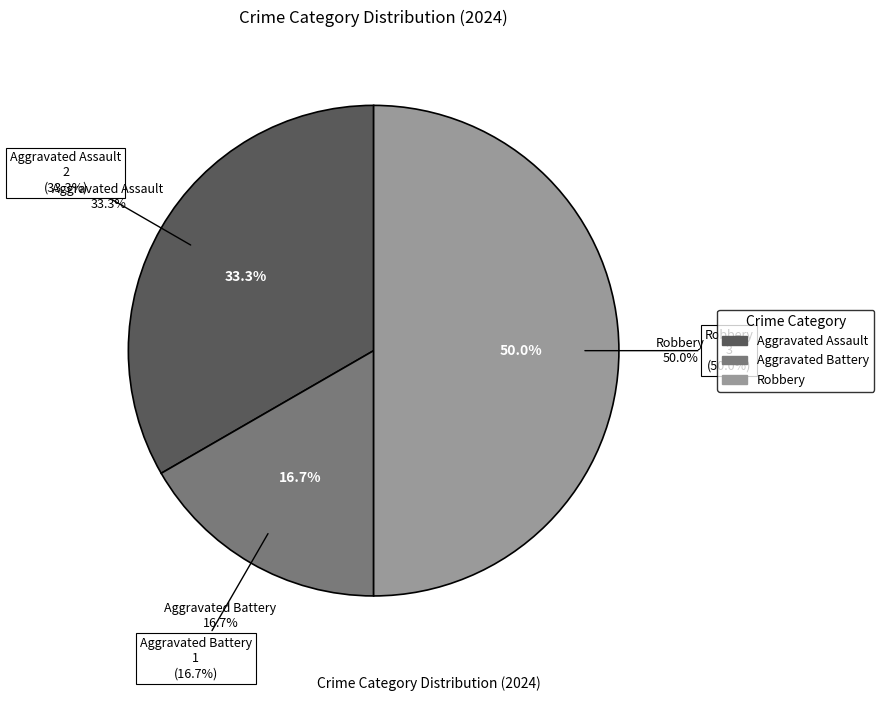

Count the number of slices in the pie.

3